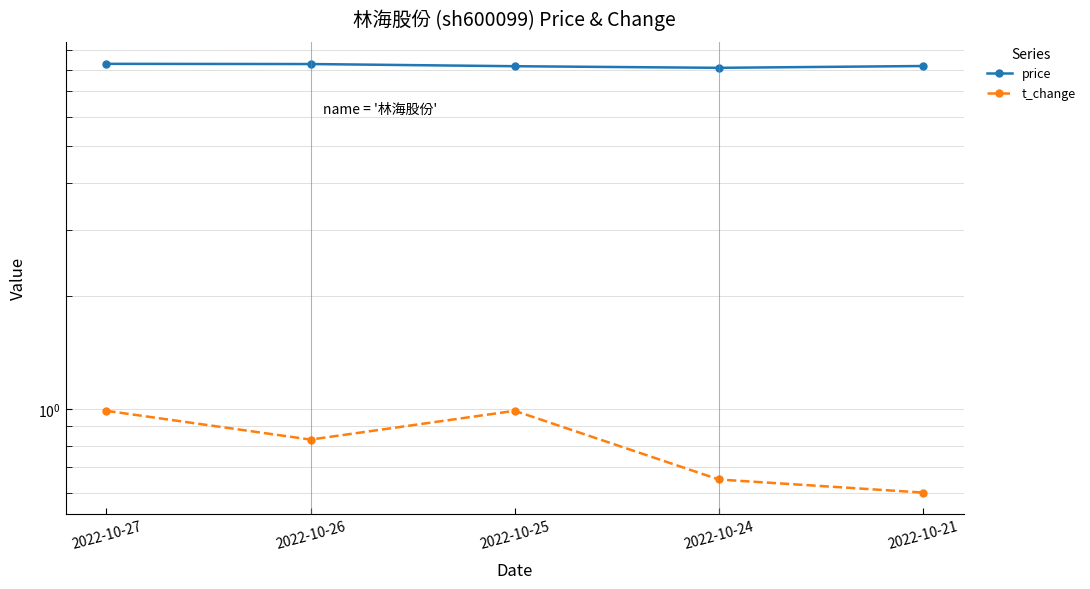

What is the difference between the highest and lowest values at 2022-10-25?

7.2